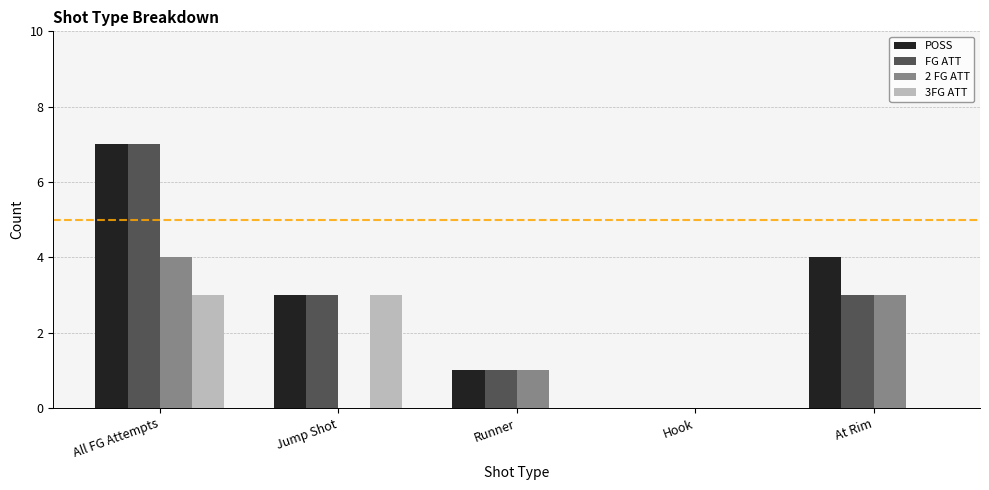

How many values in FG ATT are above zero?

4